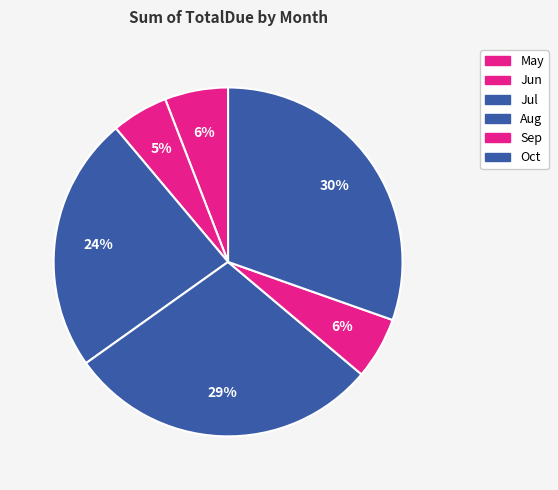

What is the largest slice in the pie chart?

Oct